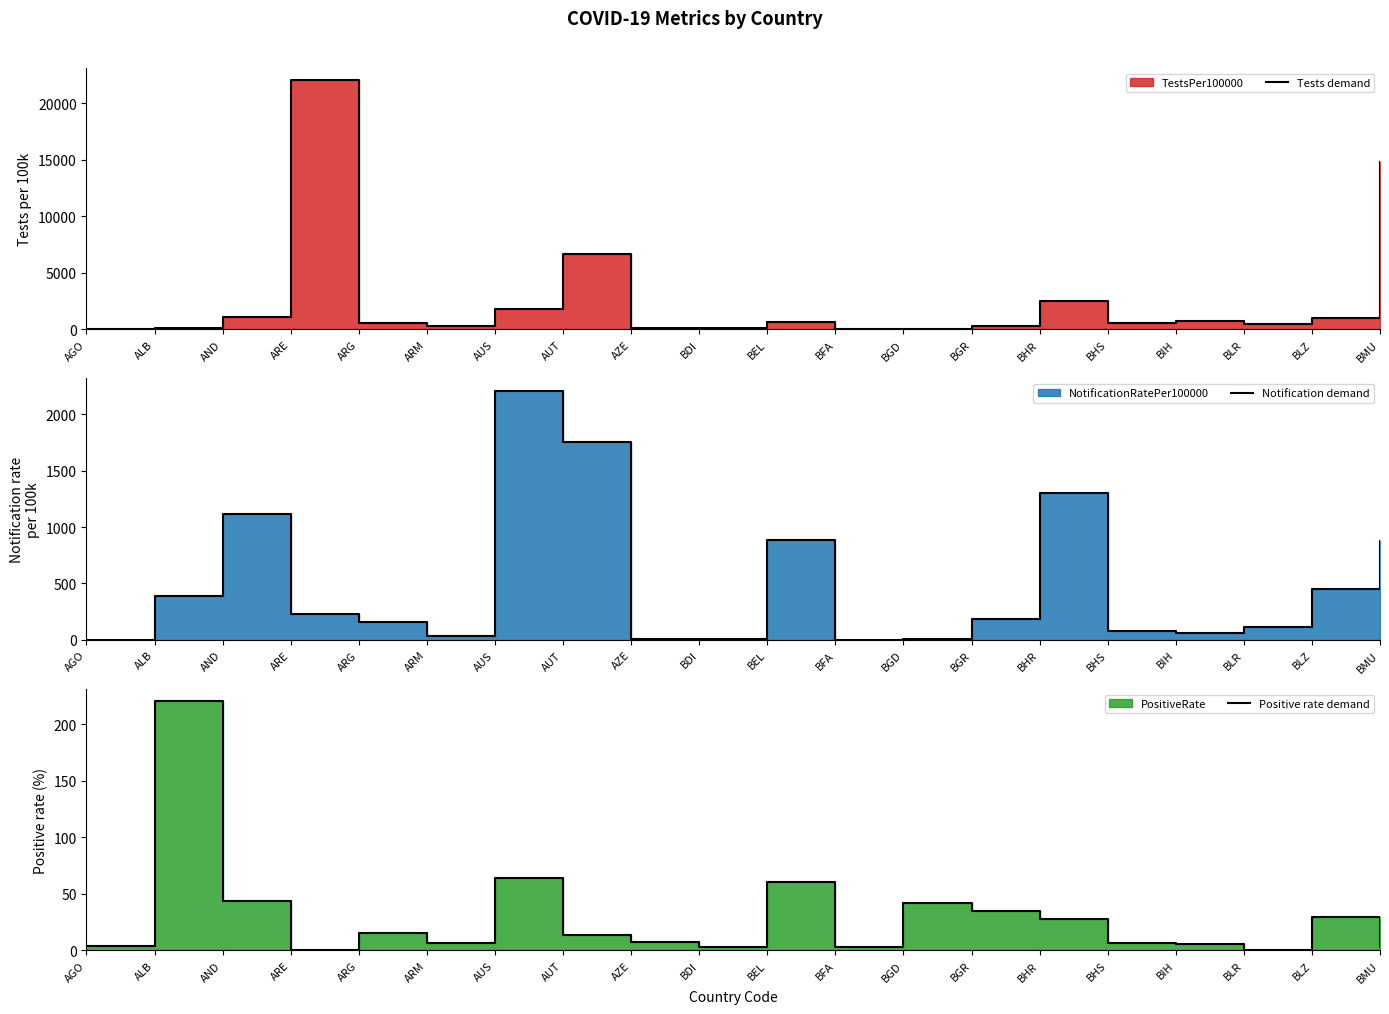

Rank the series by their maximum value, from highest to lowest.

Tests demand, Notification demand, Positive rate demand